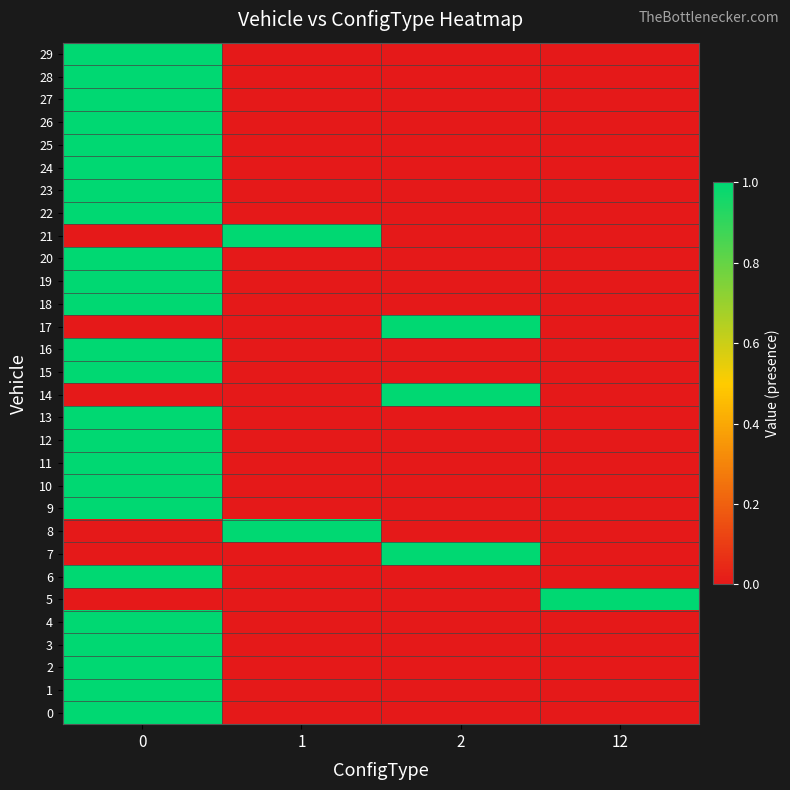

What is the spread (max minus min) of values at 12?

1